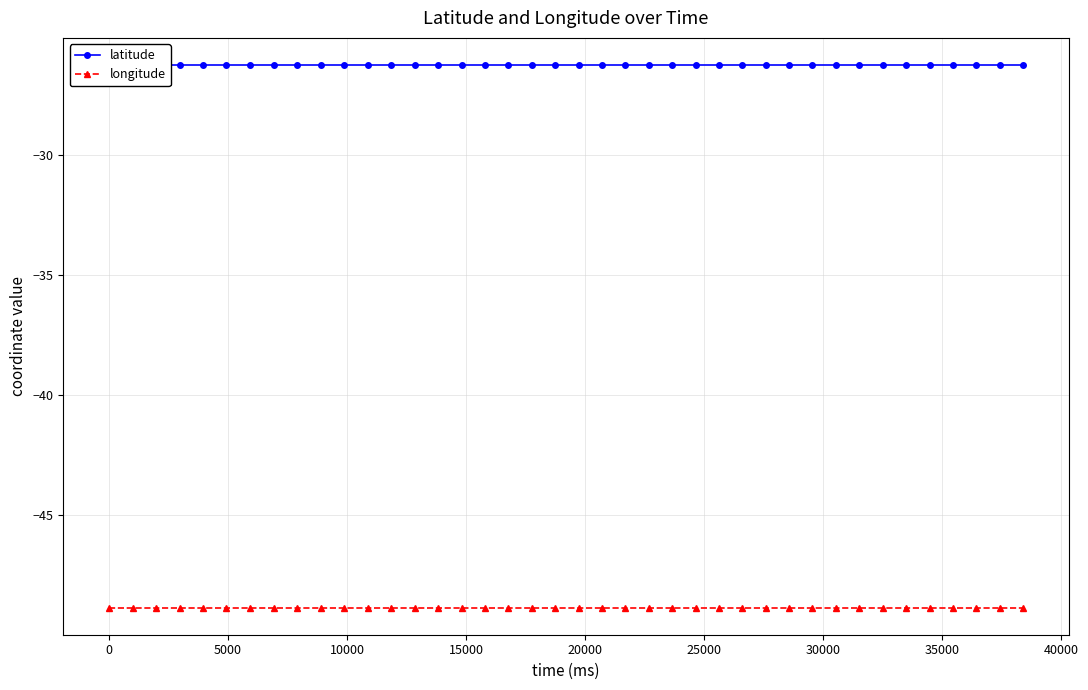

How many categories are shown in the chart?

40